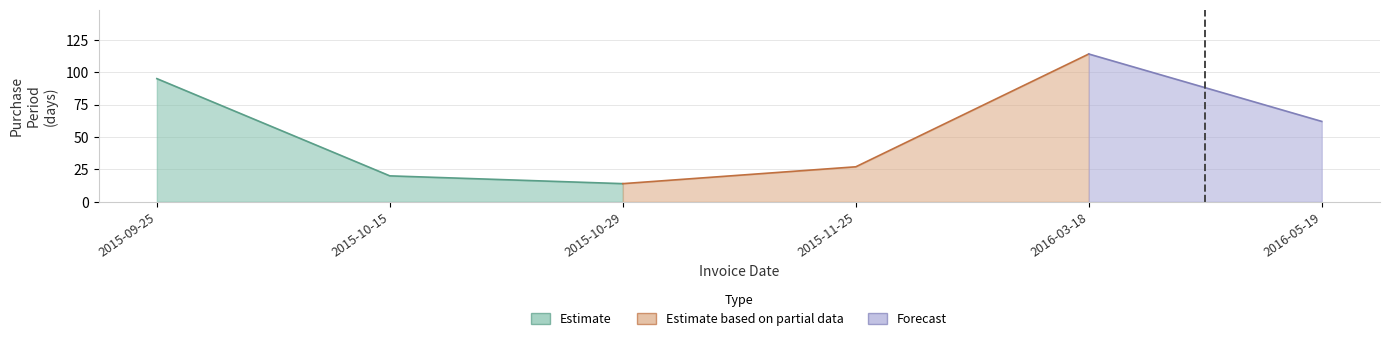

Approximately how many times larger is the value at 2015-11-25 compared to 2016-05-19?

0.4